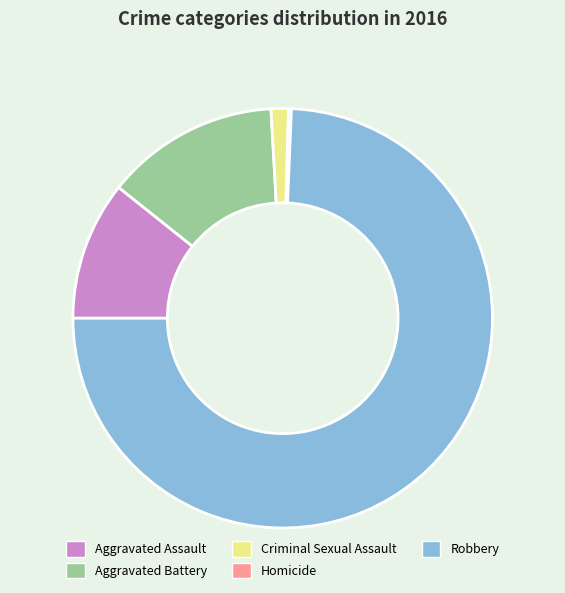

Is it true that Criminal Sexual Assault is 11% of the pie?

False